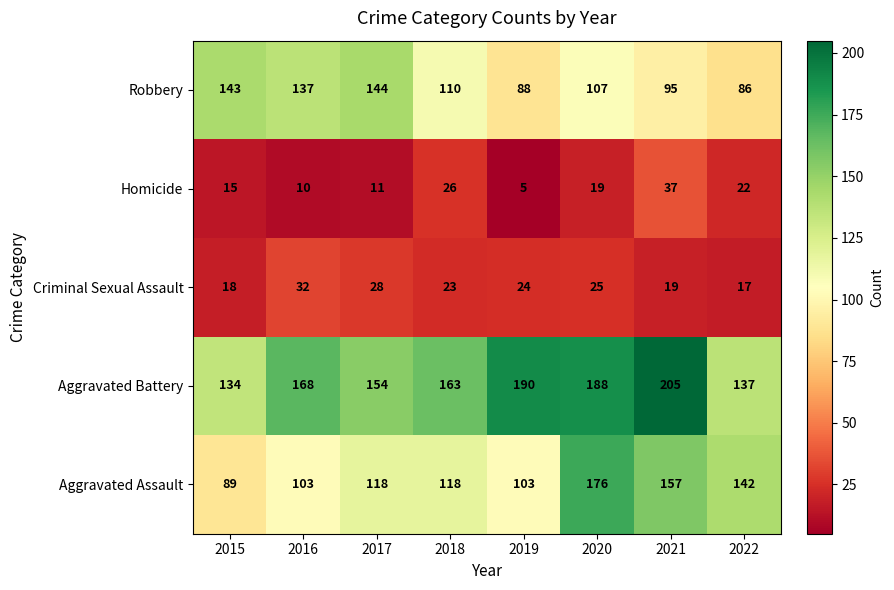

What is the maximum value shown in the chart?

205